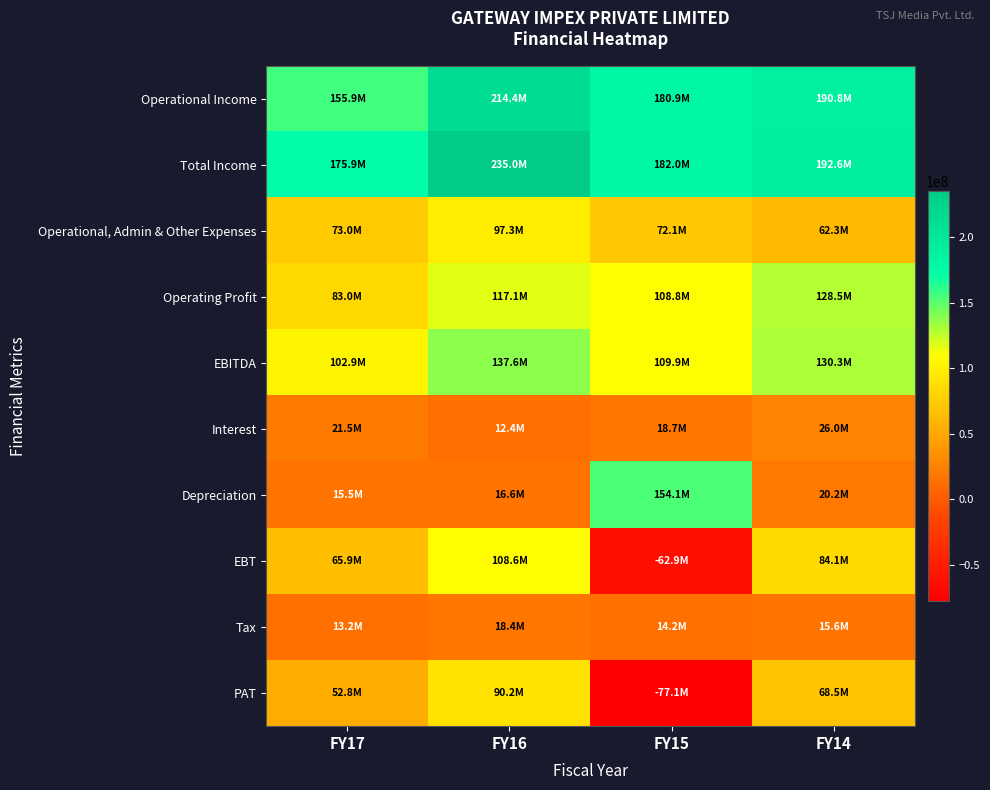

What is the total value across all series at FY15?

700556611